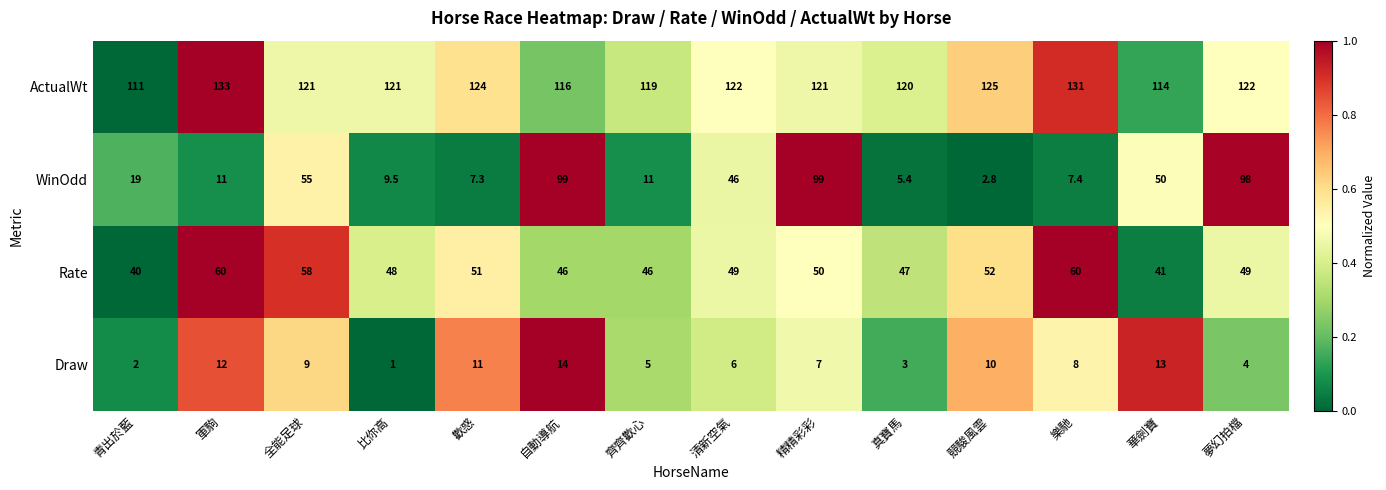

The value of Rate at 自動導航 is 27.0. True or false?

False